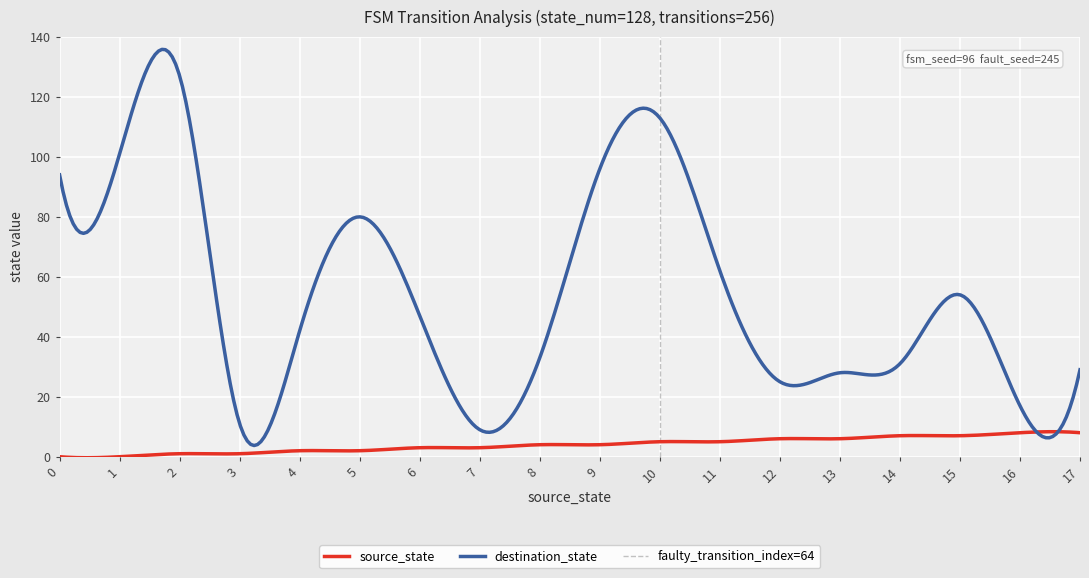

What is the highest value of the source_state series?

8.3